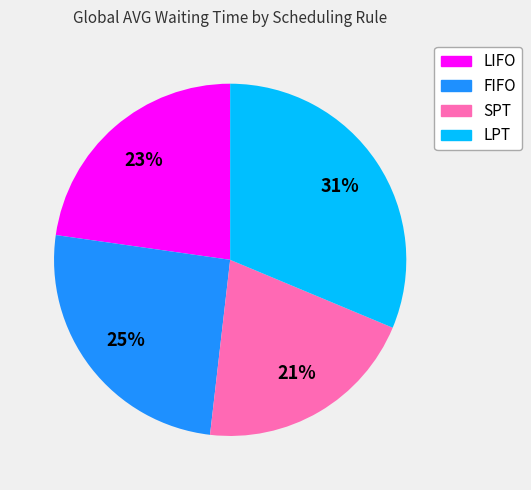

Between FIFO and LPT, which is larger?

LPT